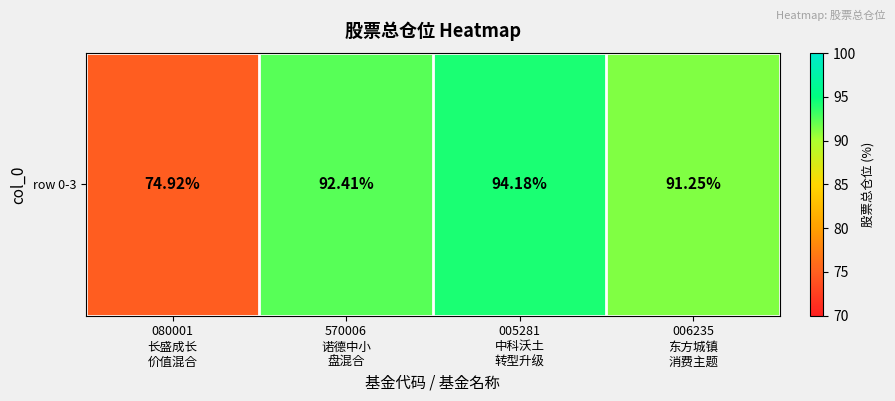

List the labels in order of value, smallest first.

080001
长盛成长
价值混合, 006235
东方城镇
消费主题, 570006
诺德中小
盘混合, 005281
中科沃土
转型升级